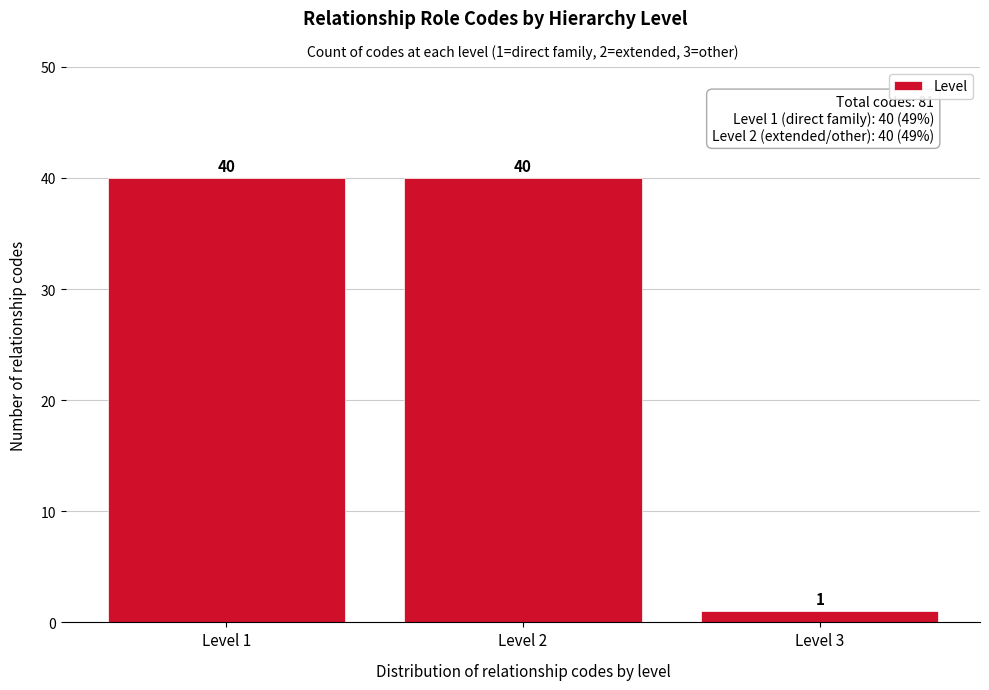

Reading right to left, what are all the values shown in this chart?

1	40	40